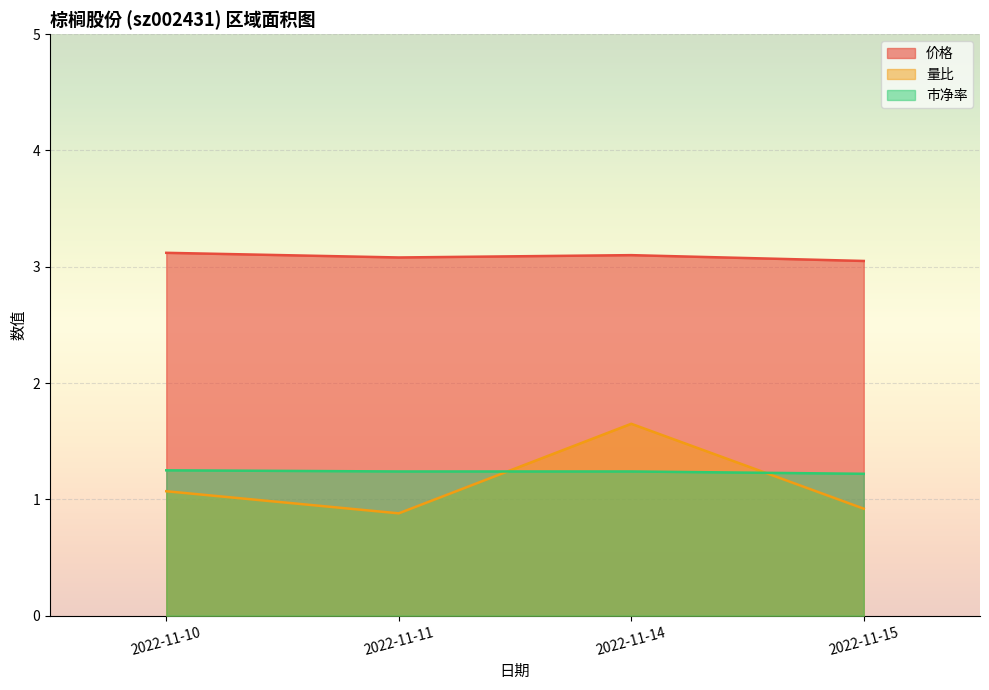

At which category does 价格 reach its first local peak?

2022-11-14